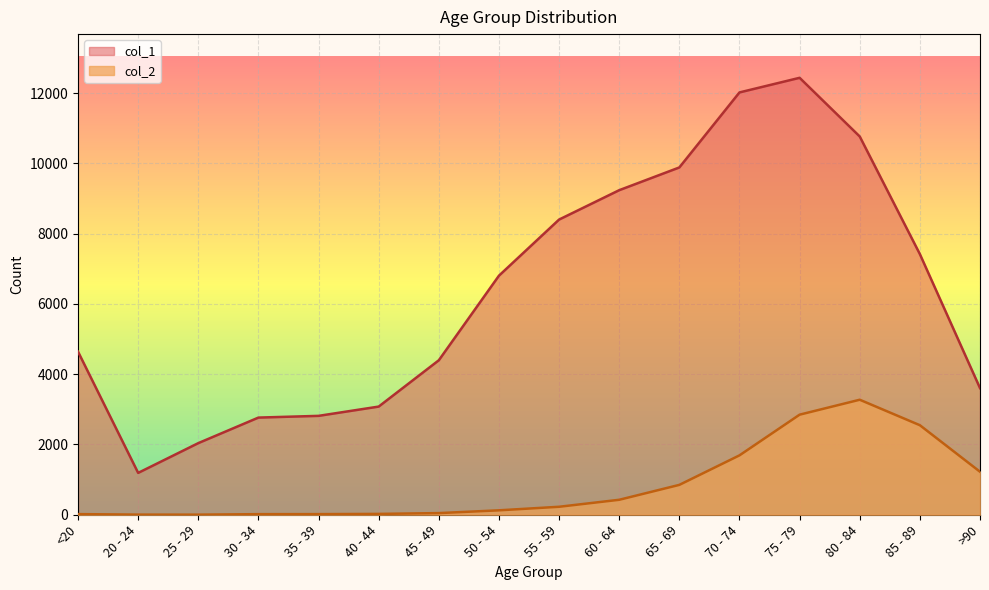

Reading left to right, list all the values displayed in this chart.

col_1: 4641	1191	2038	2765	2814	3078	4396	6803	8400	9236	9883	12018	12434	10764	7417	3604
col_2: 18	4	3	17	18	24	47	126	227	426	850	1690	2848	3273	2548	1224